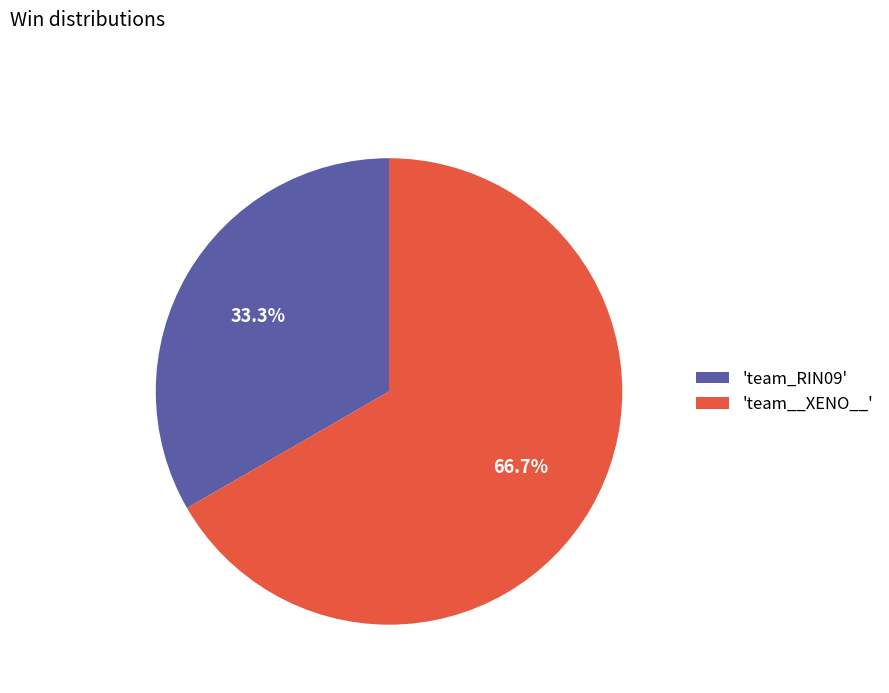

What is the ratio of the value at 'team_RIN09' to the value at 'team__XENO__'?

0.5